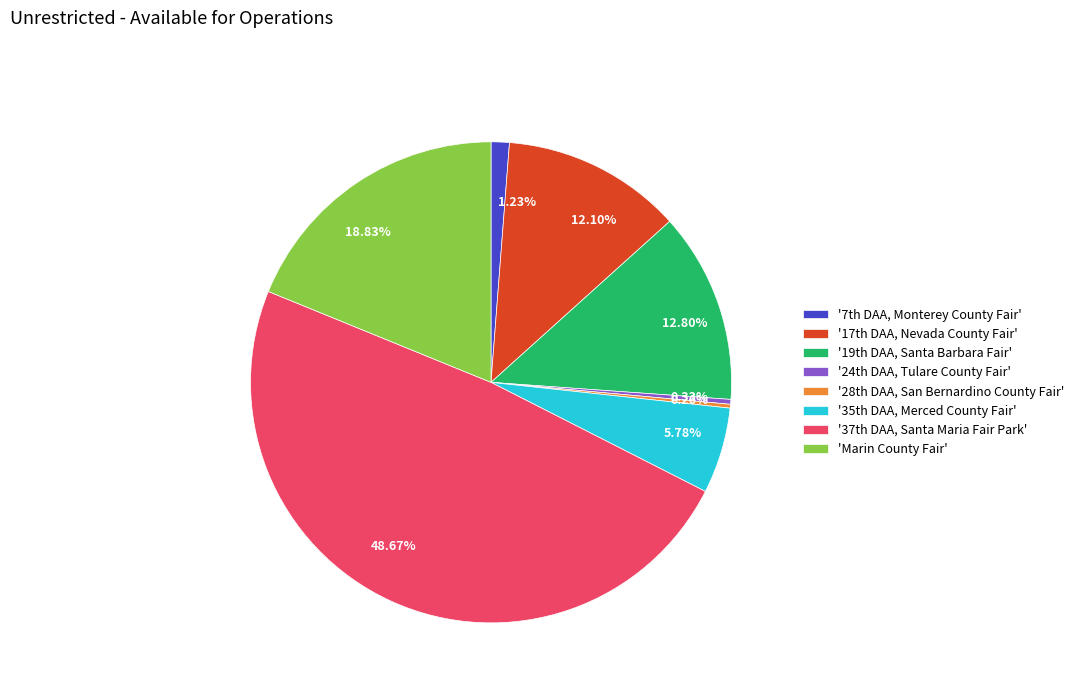

Between 1.23% and 18.83%, which is larger?

18.83%